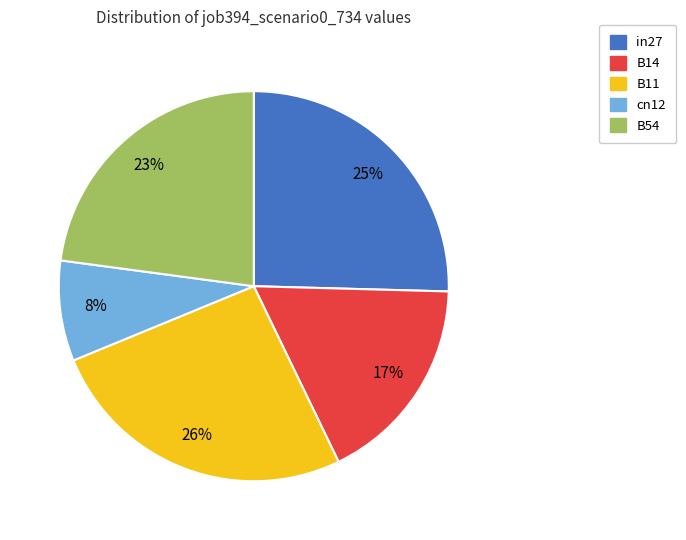

Approximately how many times larger is the value at B14 compared to B11?

0.7